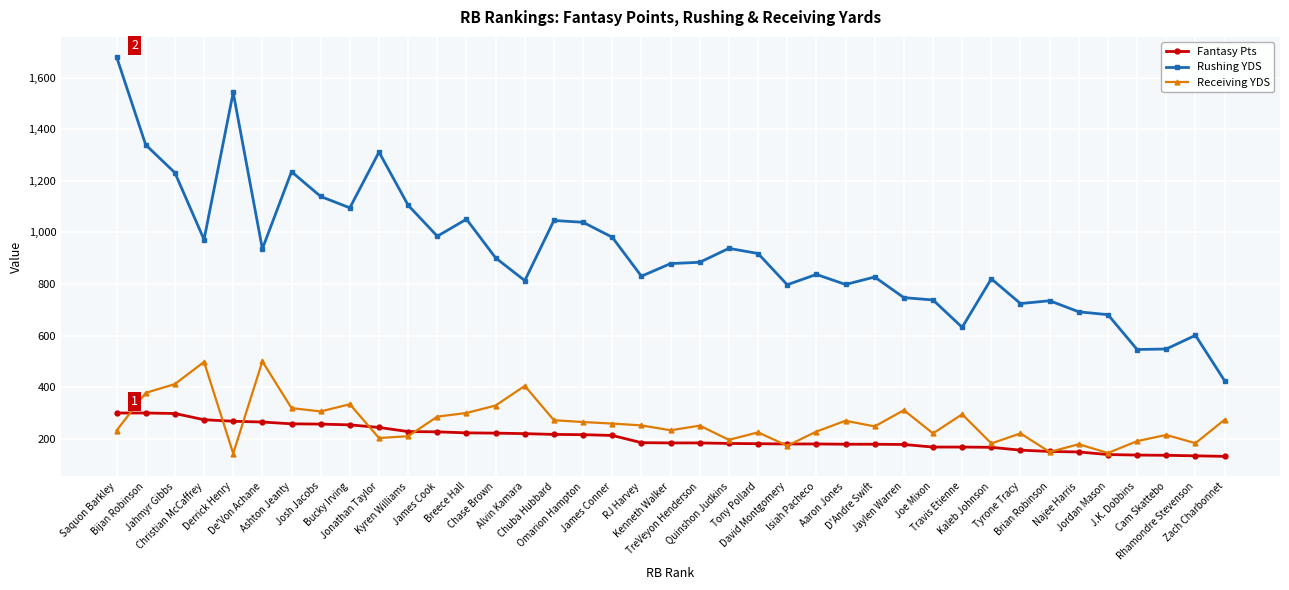

What position from the right is De'Von Achane?

34